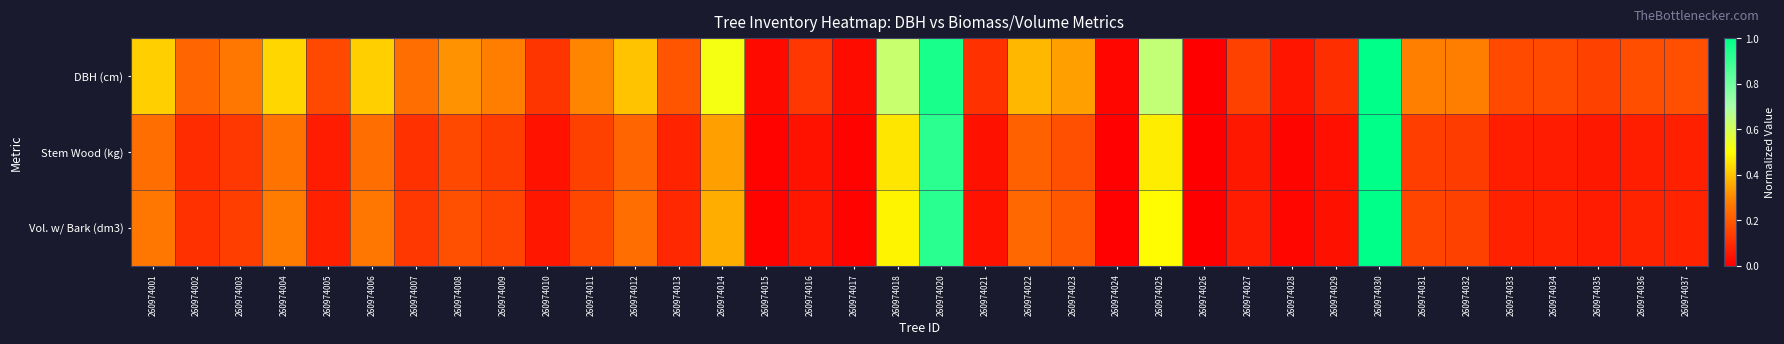

Rank the series by their maximum value, from lowest to highest.

DBH (cm), Stem Wood (kg), Vol. w/ Bark (dm3)